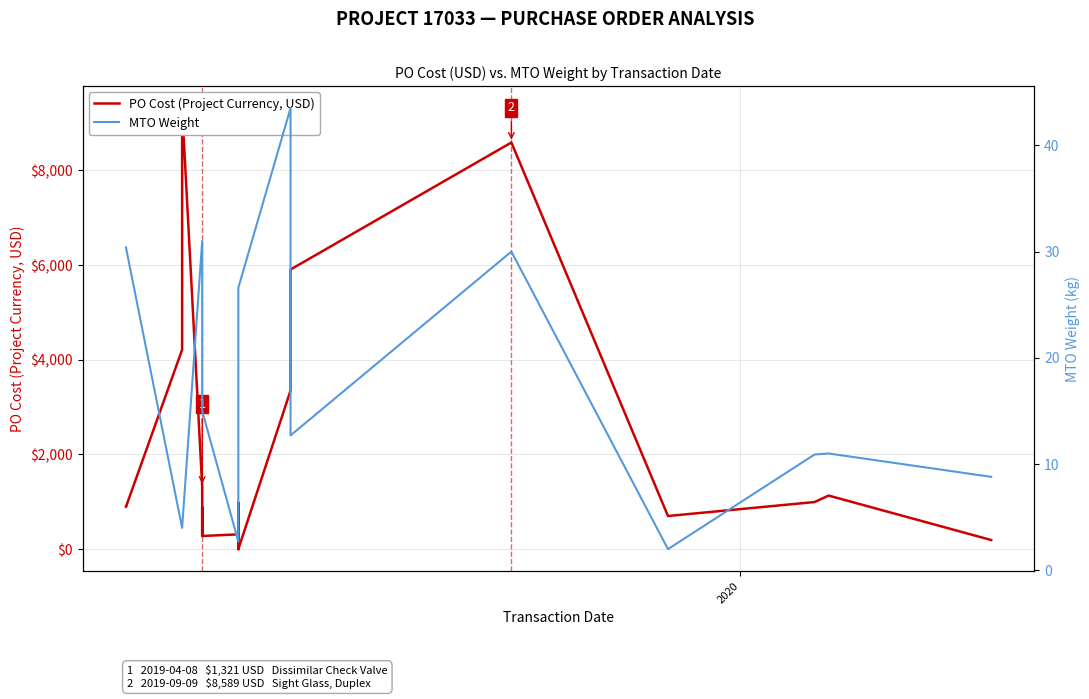

What is the value of the PO Cost (Project Currency, USD) point at the 6th from the left?

900.0